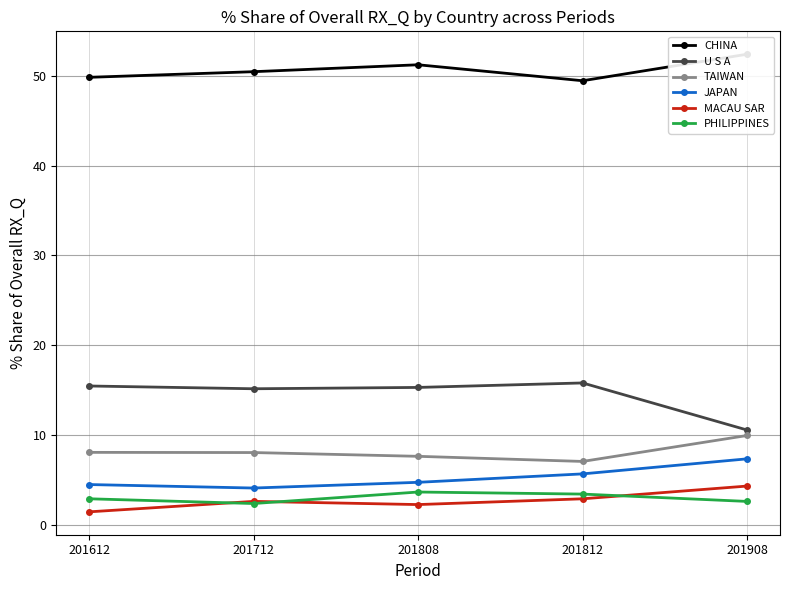

Which category has the lowest value in the TAIWAN series?

201812